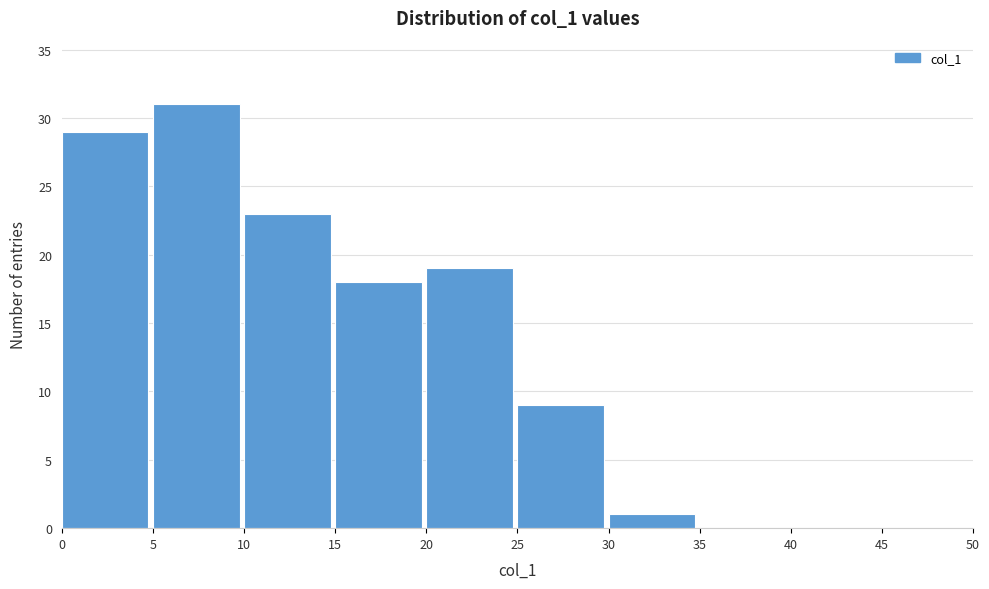

Reading left to right, transcribe this chart: for each bar, give the range it covers on the x-axis and its height. The values are not printed on the chart, so give them approximately, as read against the axis.

0 to 5: 29
5 to 10: 31
10 to 15: 23
15 to 20: 18
20 to 25: 19
25 to 30: 9
30 to 35: 1
35 to 40: 0
40 to 45: 0
45 to 50: 0